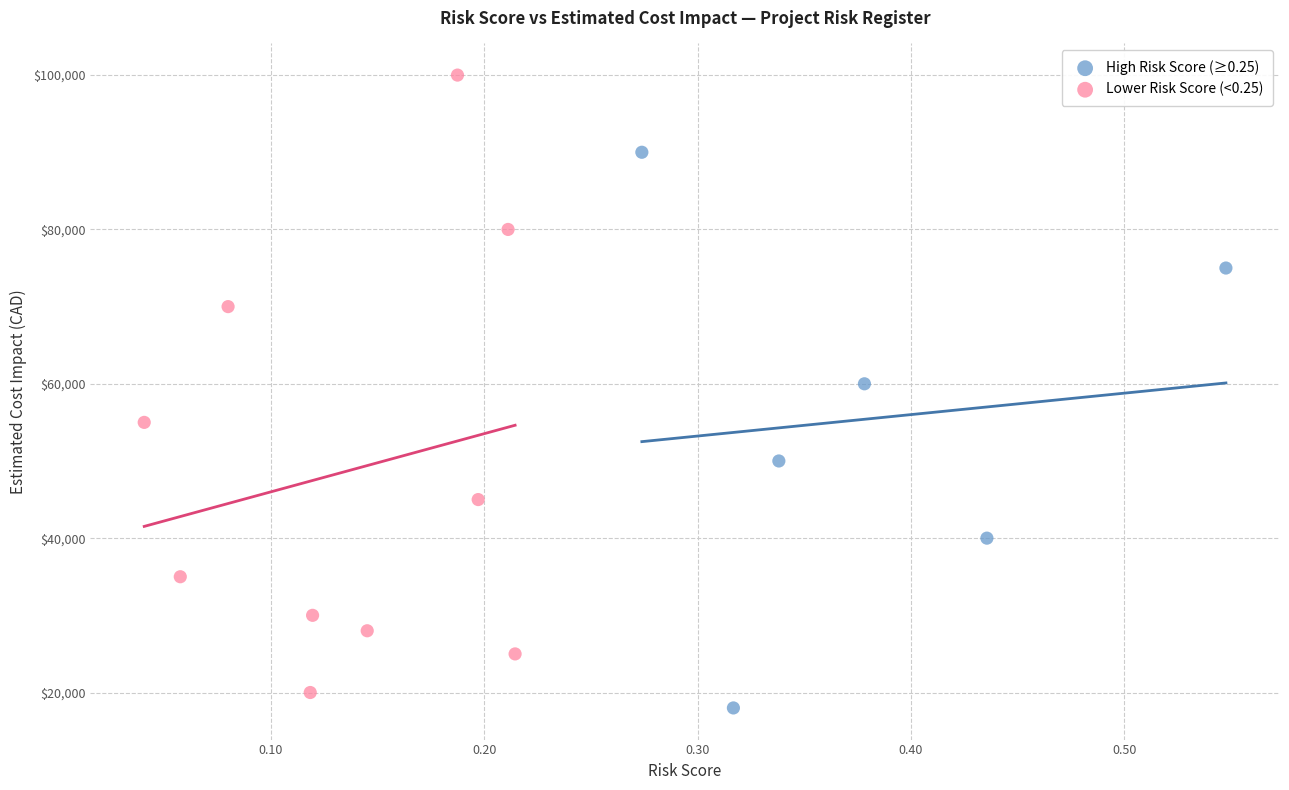

Which series contains the highest Y value?

Lower Risk Score (<0.25)